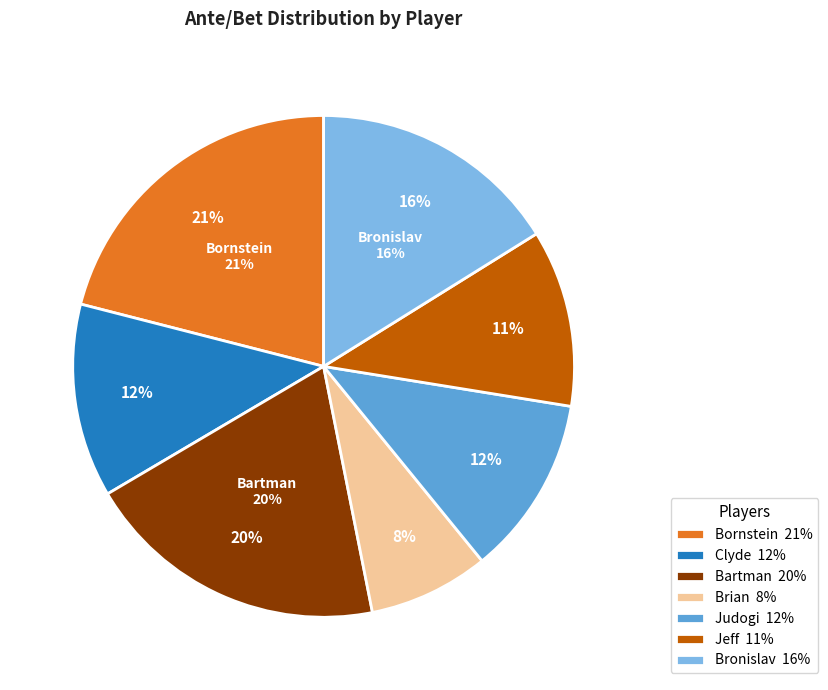

To the nearest percent, what is the difference between the largest and smallest slice percentages?

13%